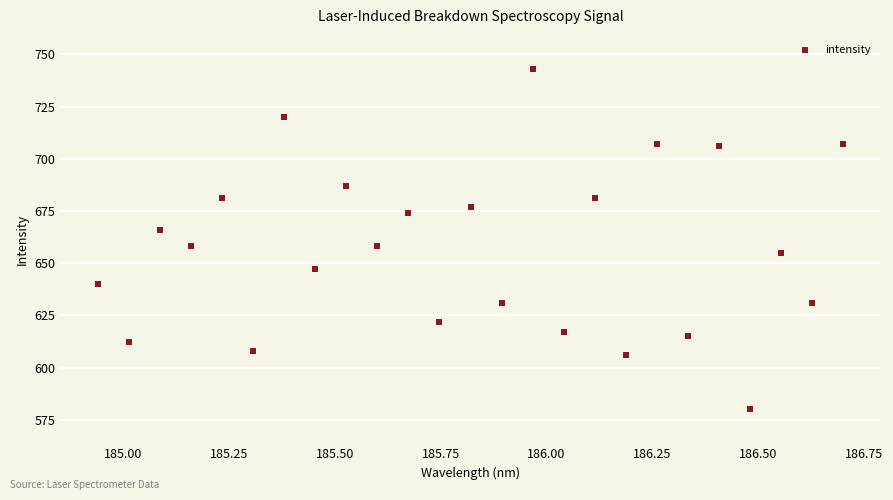

What is the range of Y values (max minus min)?

163